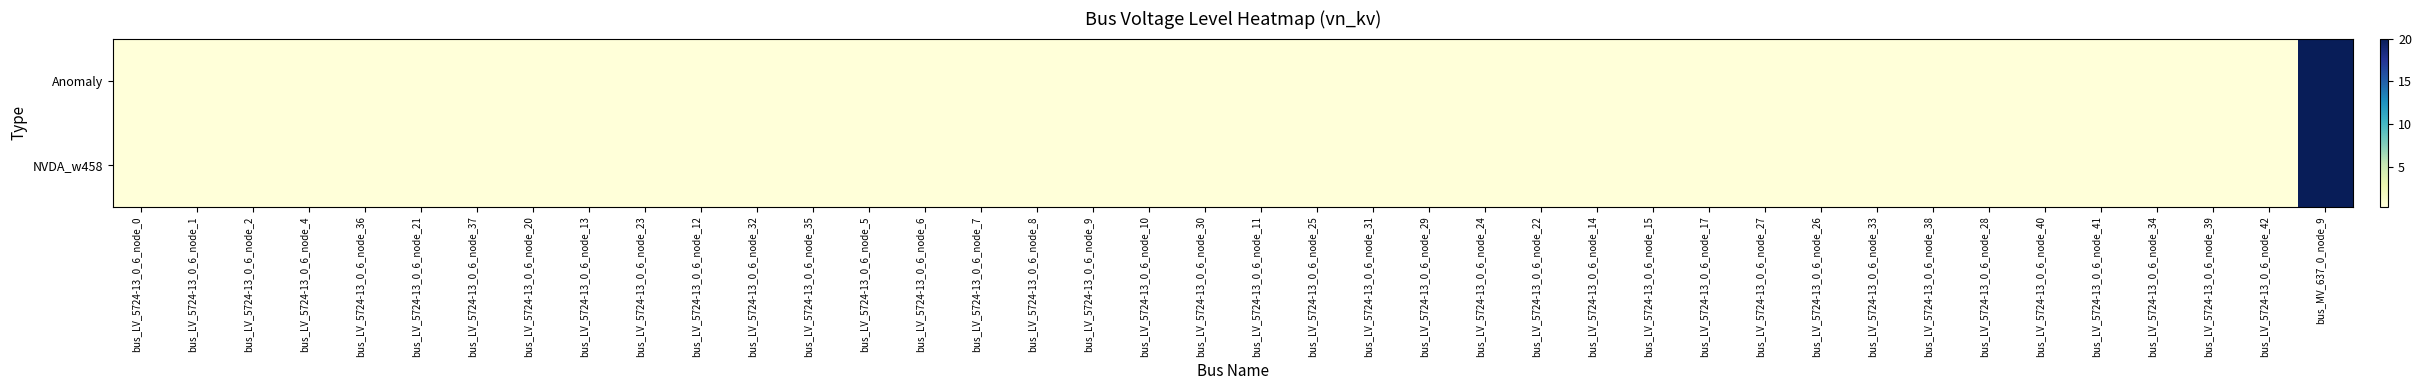

At bus_LV_5724-13_0_6_node_2, list the series in order from smallest to largest.

Anomaly, NVDA_w458